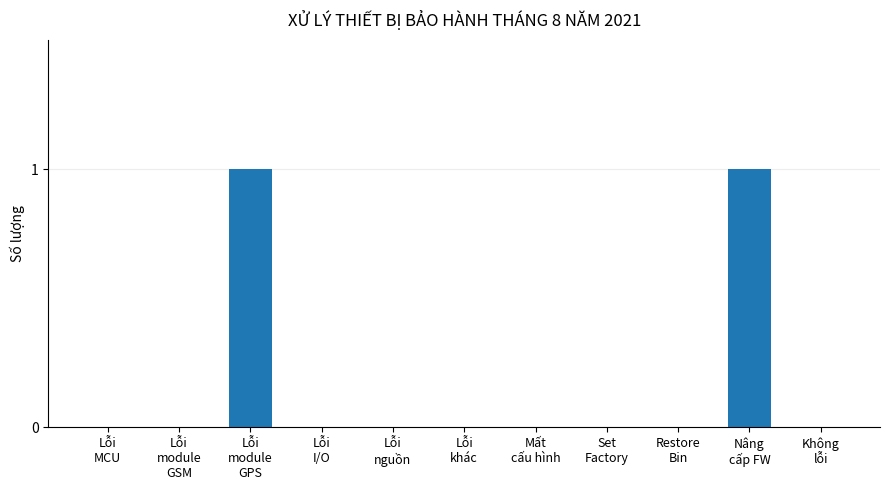

The chart shows a value of 0 at Lỗi
khác. True or false?

True